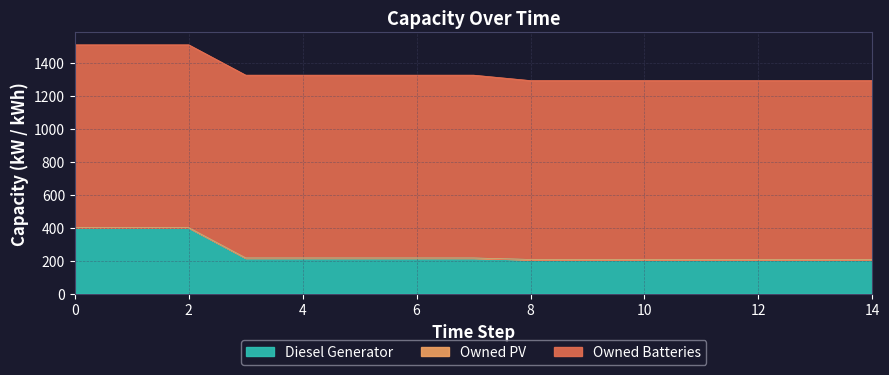

What is the highest value of the Owned Batteries series?

1109